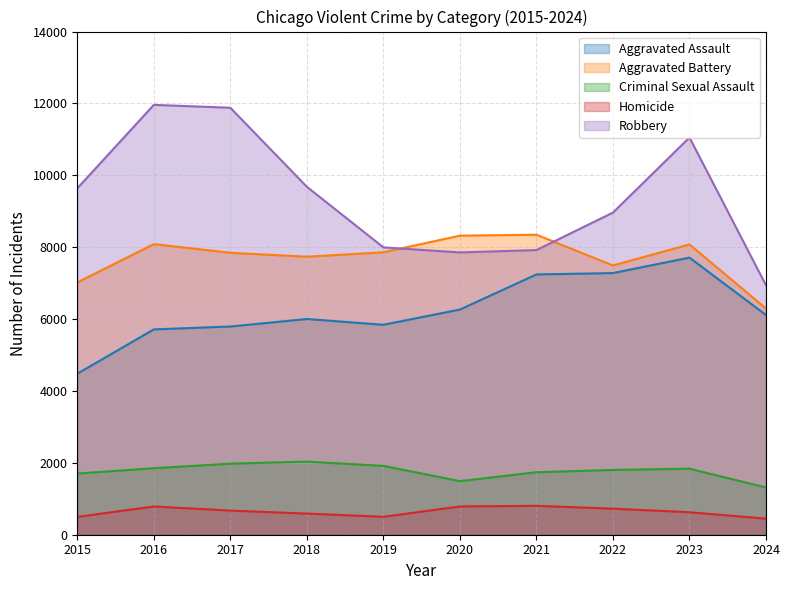

Does the chart have visible grid lines?

Yes